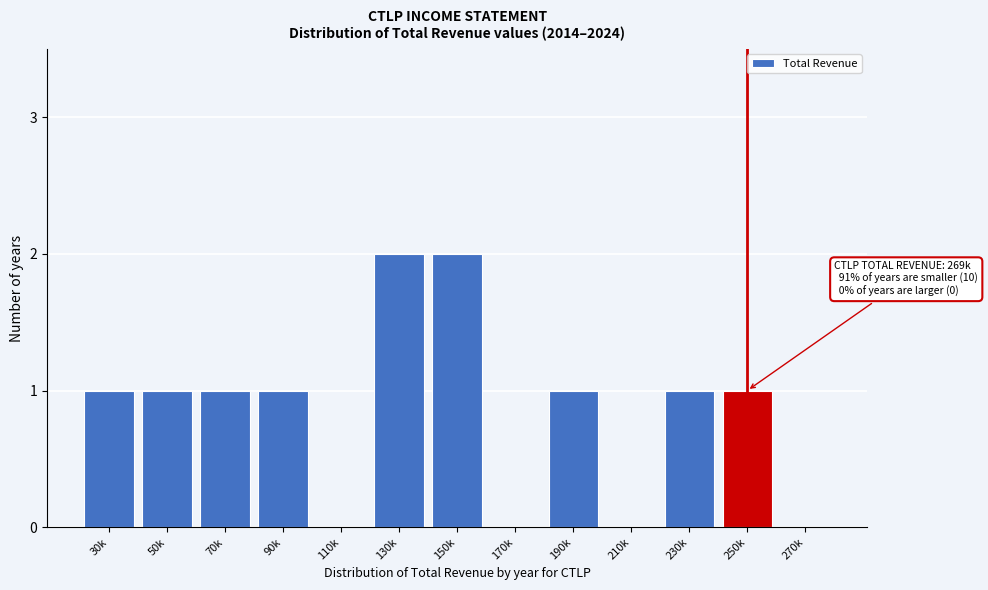

Reading left to right, extract all data points from this chart.

30k=1	50k=1	70k=1	90k=1	110k=0	130k=2	150k=2	170k=0	190k=1	210k=0	230k=1	250k=1	270k=0